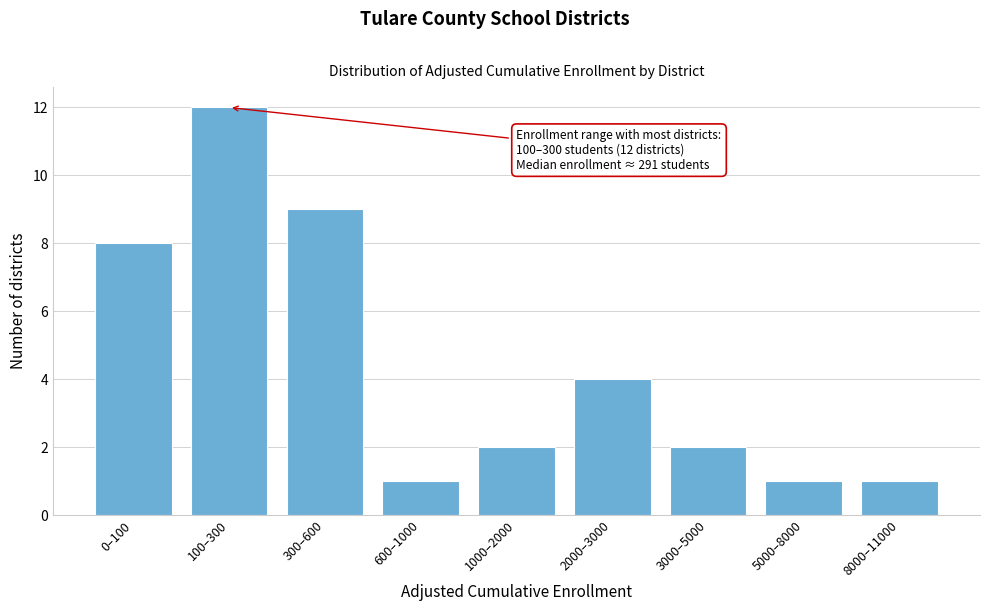

Reading right to left, transcribe all the data shown in this chart.

1	1	2	4	2	1	9	12	8